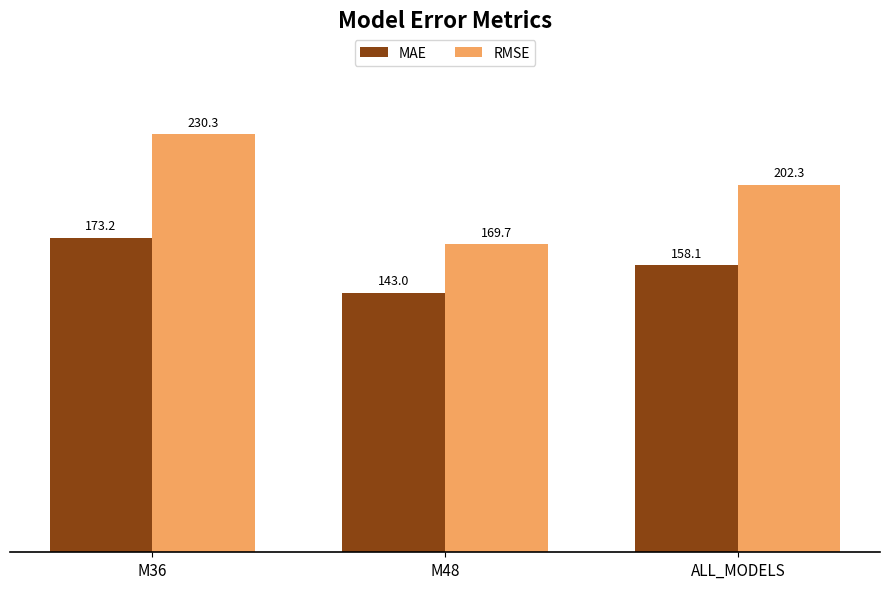

True or false: MAE has a value of 173.2 at M36.

True